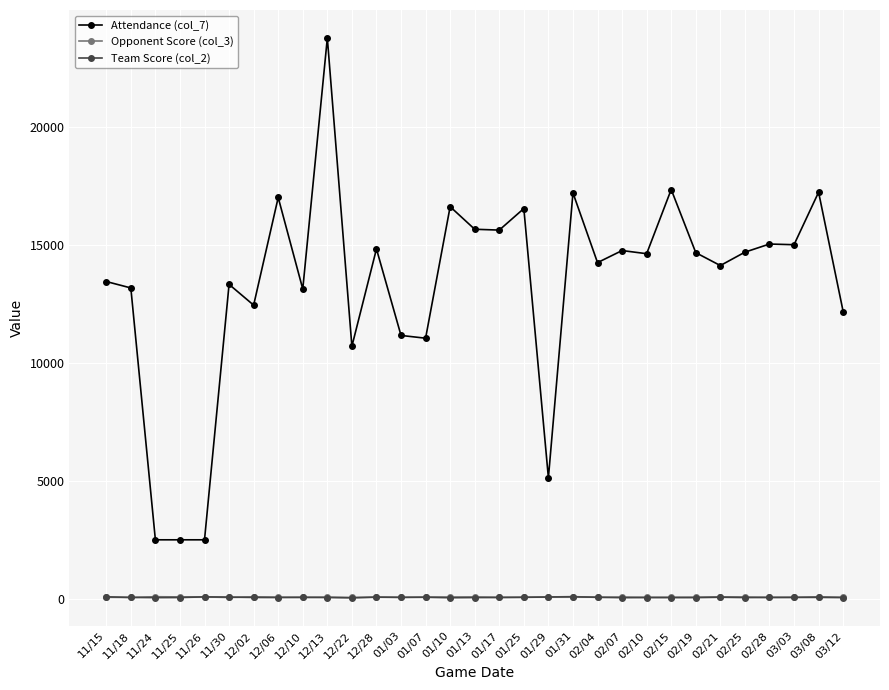

What is the sum of all Team Score (col_2) values?

1862